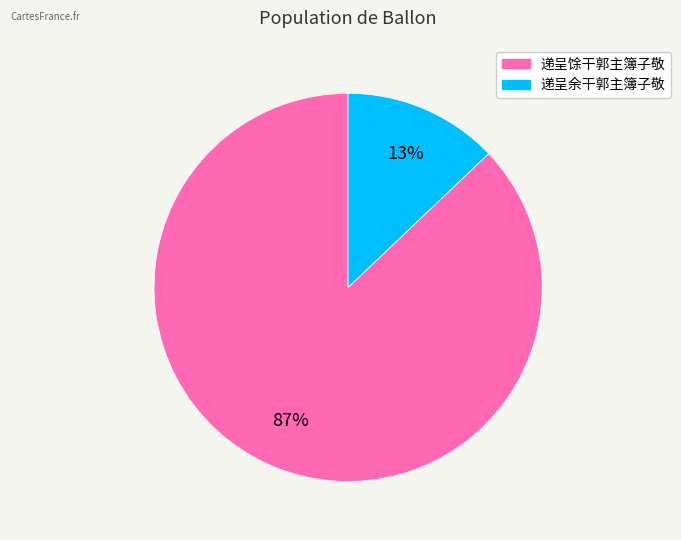

To the nearest percent, what is the average slice percentage?

50%